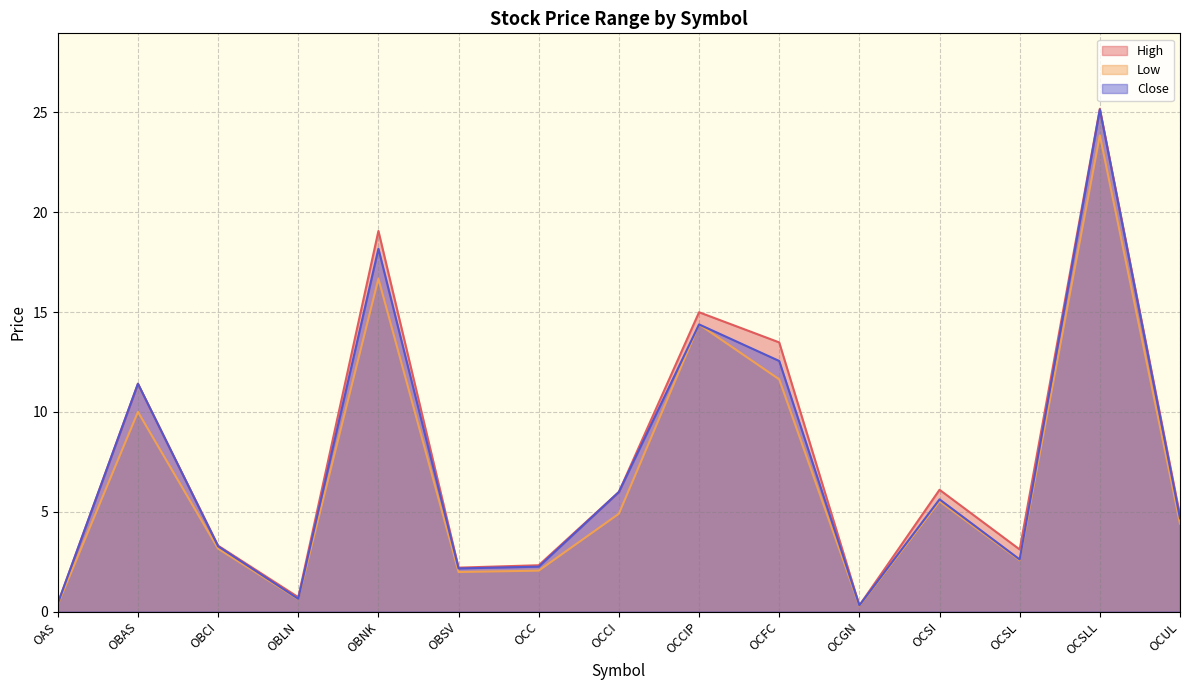

At which label does High reach its peak?

OCSLL